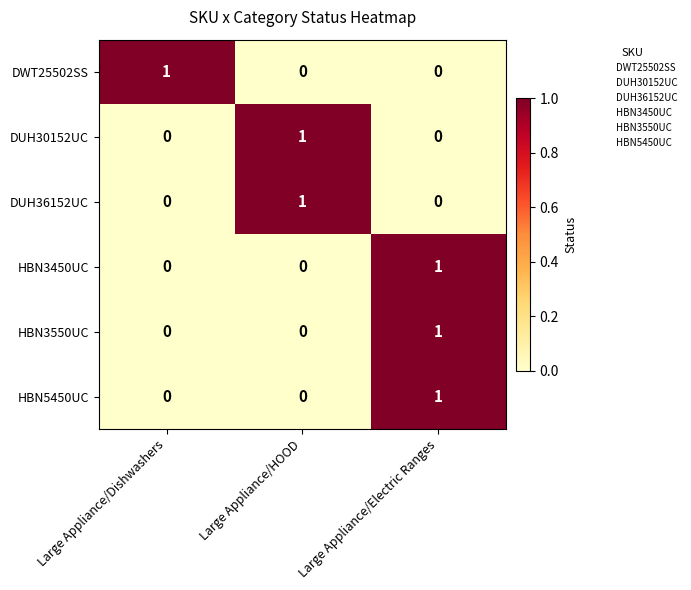

Reading left to right, transcribe all the data shown in this chart.

DWT25502SS: 1	0	0
DUH30152UC: 0	1	0
DUH36152UC: 0	1	0
HBN3450UC: 0	0	1
HBN3550UC: 0	0	1
HBN5450UC: 0	0	1